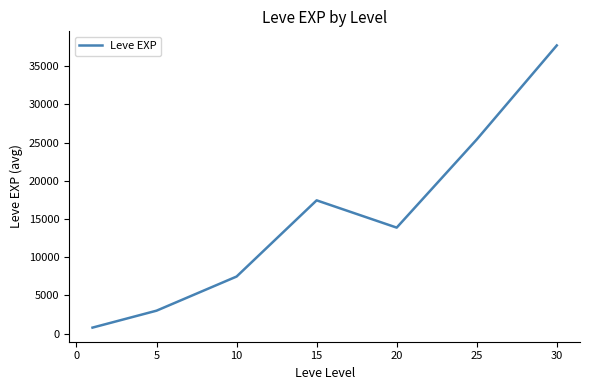

What is the average value?

15103.1